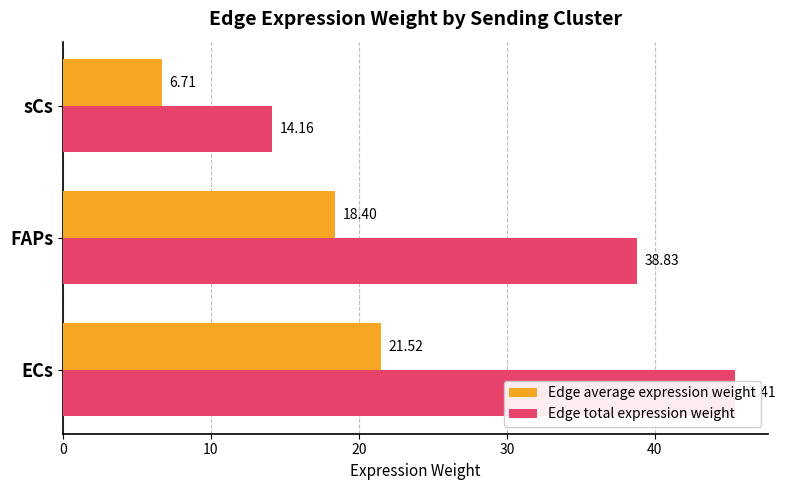

How many data points does each series have?

3